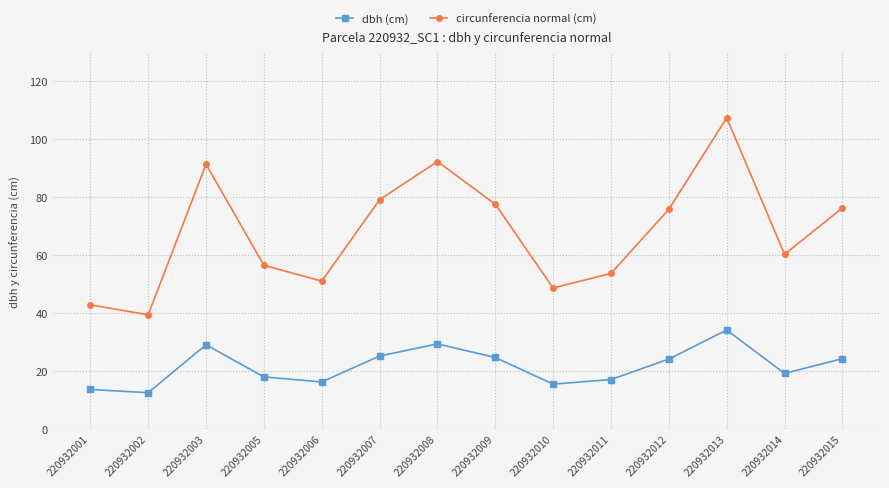

What is the smallest value displayed?

12.6